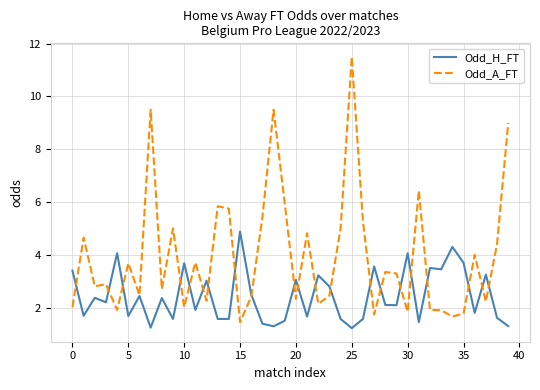

Rank the series by their maximum value, from lowest to highest.

Odd_H_FT, Odd_A_FT